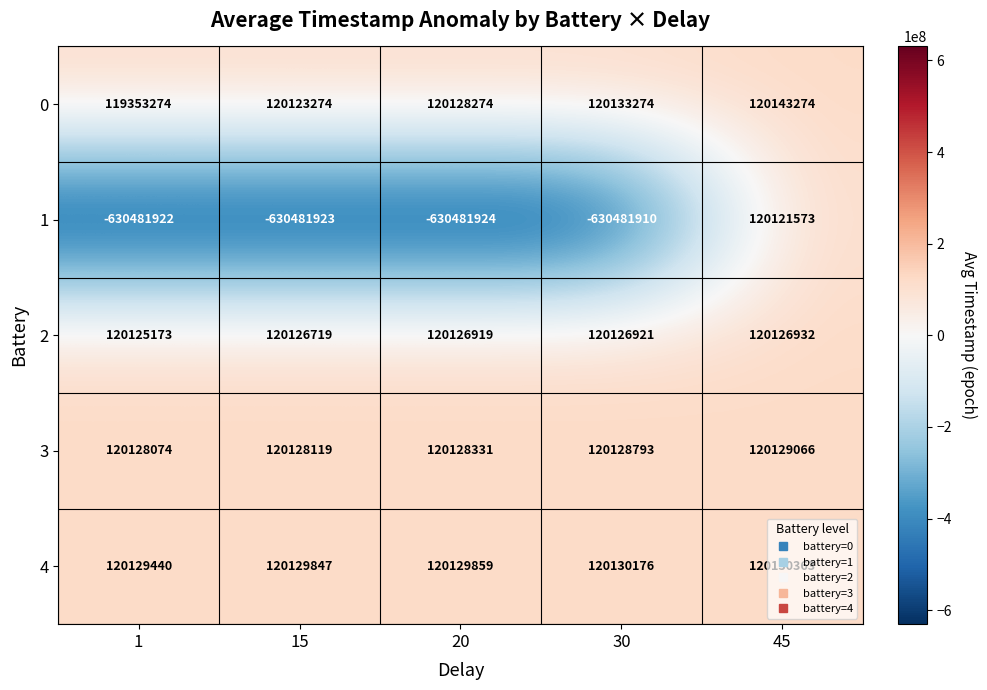

Which label corresponds to the largest value in the chart?

45